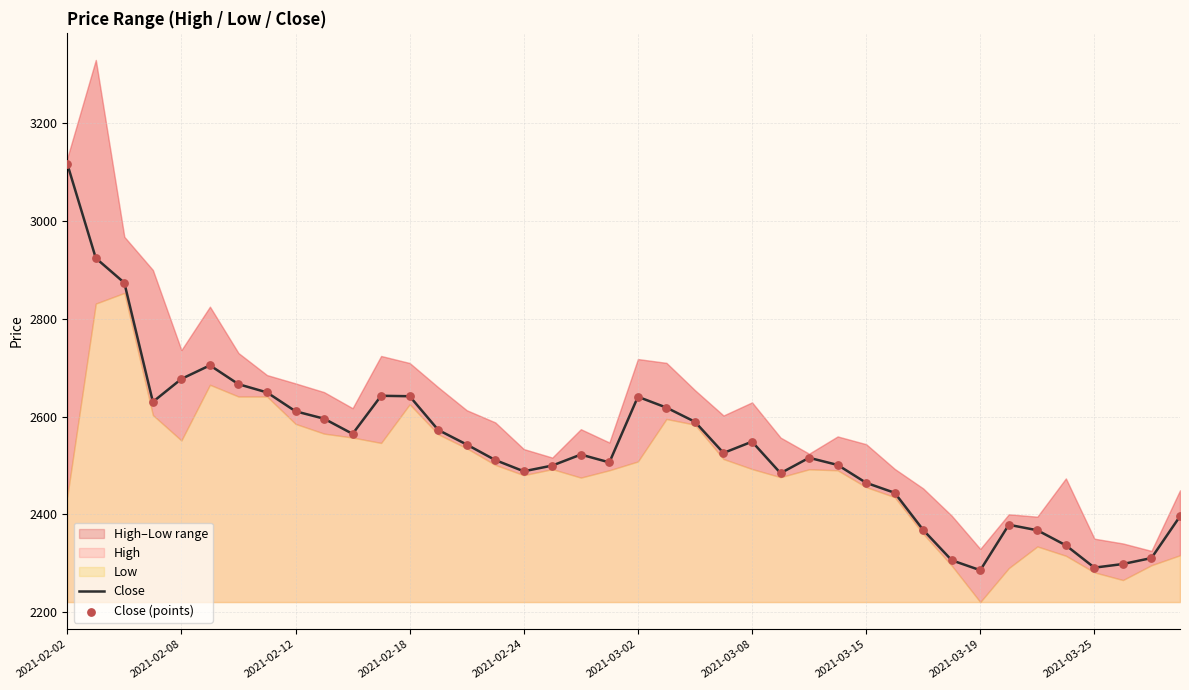

What is the highest value of the Close series?

3117.1